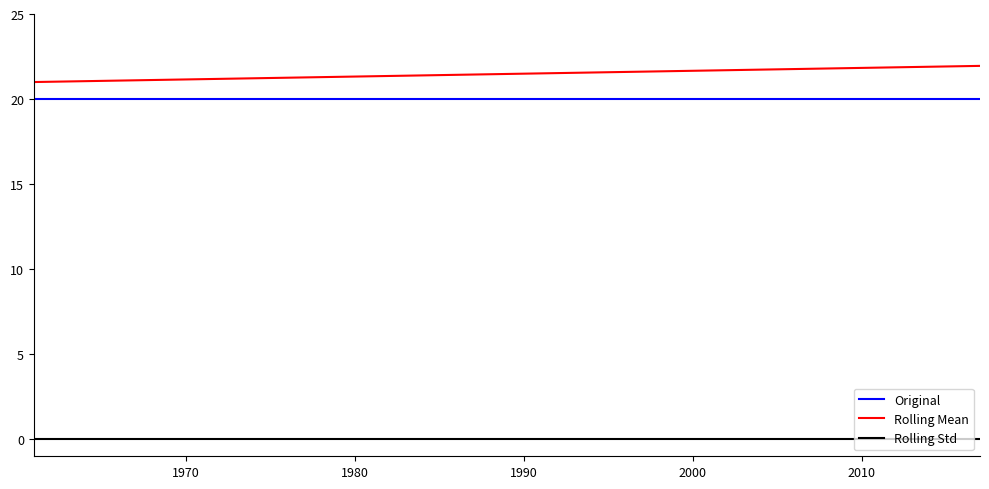

True or false: Rolling Std and Original intersect in this chart.

False